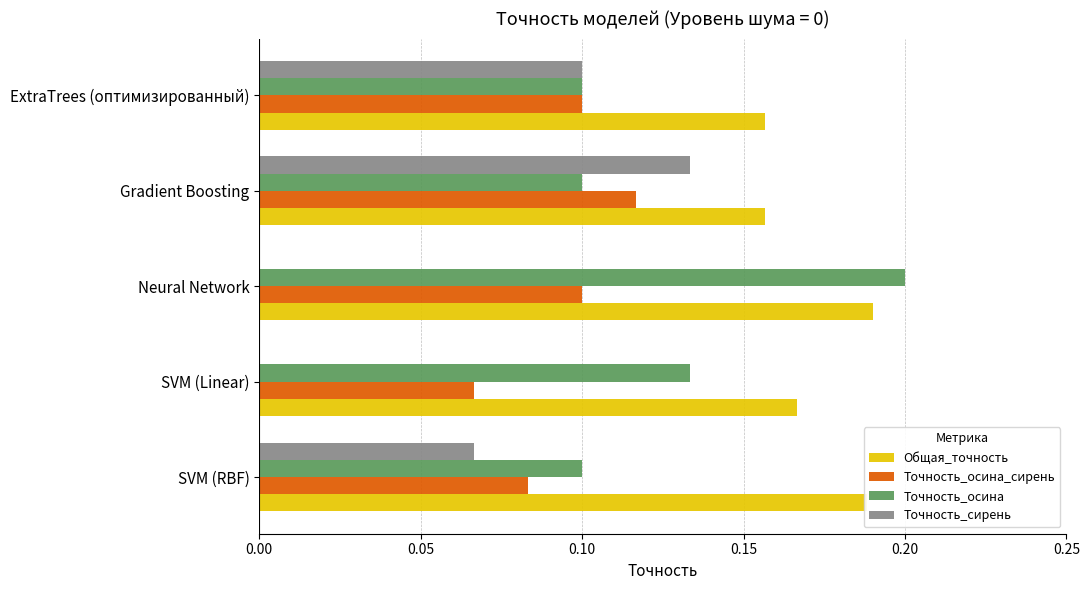

What is the total value across all series at Neural Network?

0.5